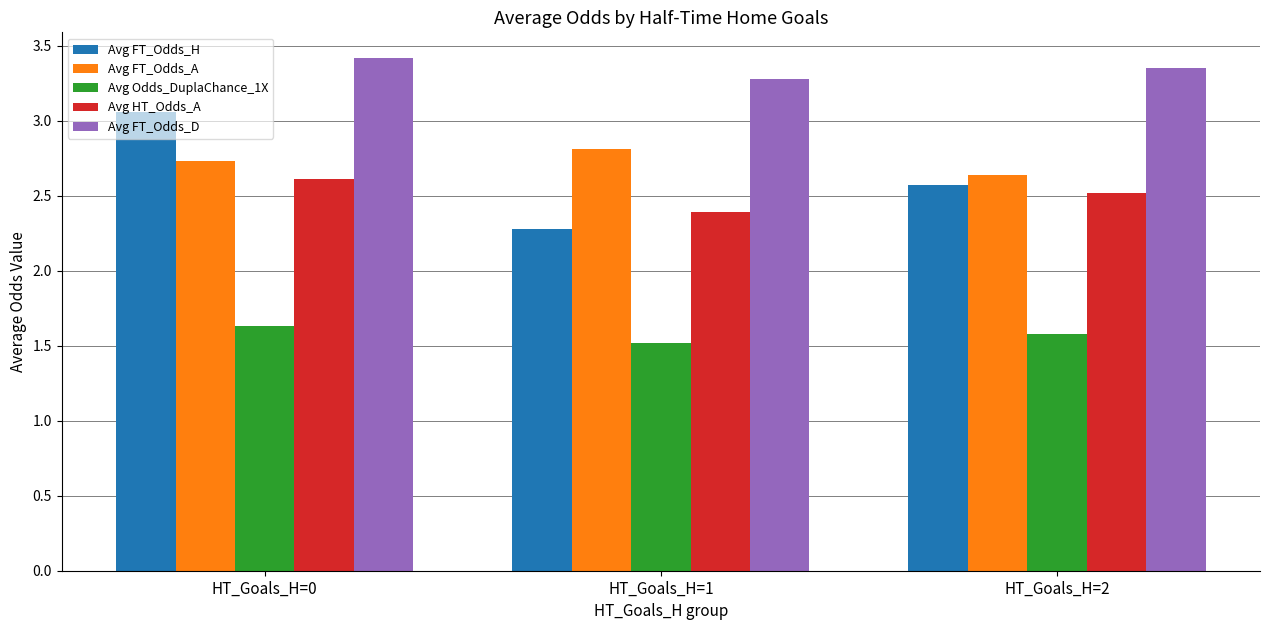

What are all the series names shown in the legend?

Avg FT_Odds_H, Avg FT_Odds_A, Avg Odds_DuplaChance_1X, Avg HT_Odds_A, Avg FT_Odds_D